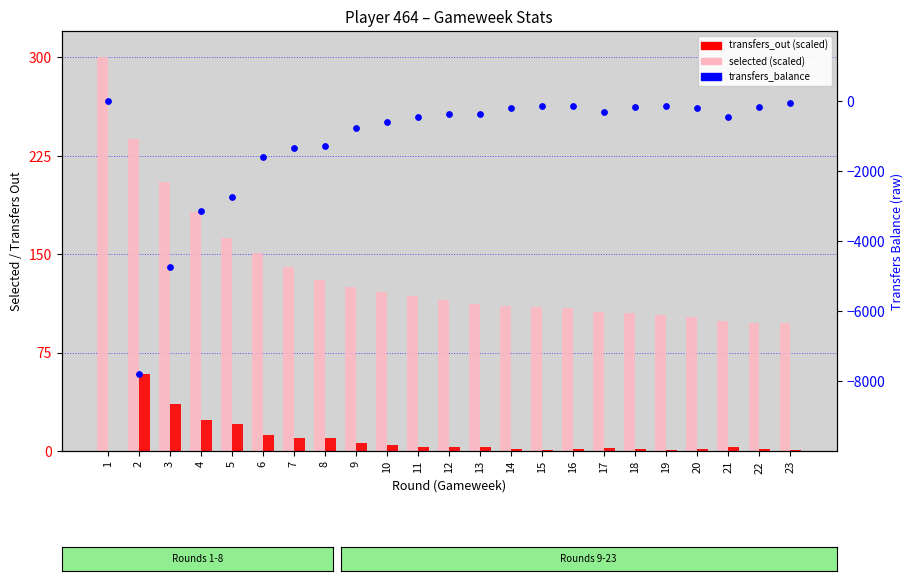

Which series has the largest Y range (max minus min)?

transfers_balance